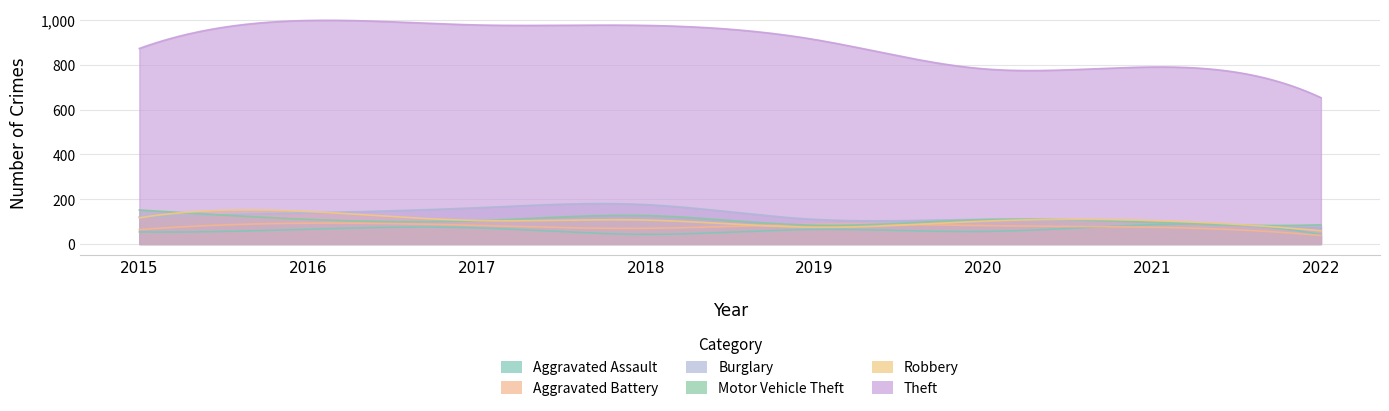

What is the difference between the maximum and second lowest values in the Aggravated Battery series?

29